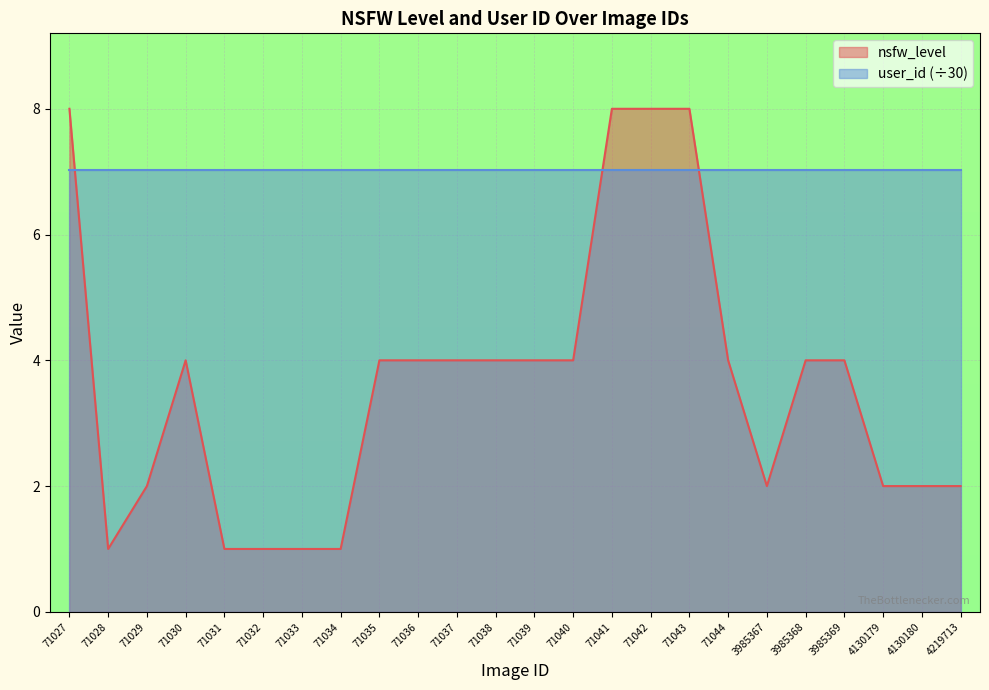

Which label corresponds to the smallest value in the chart?

71028